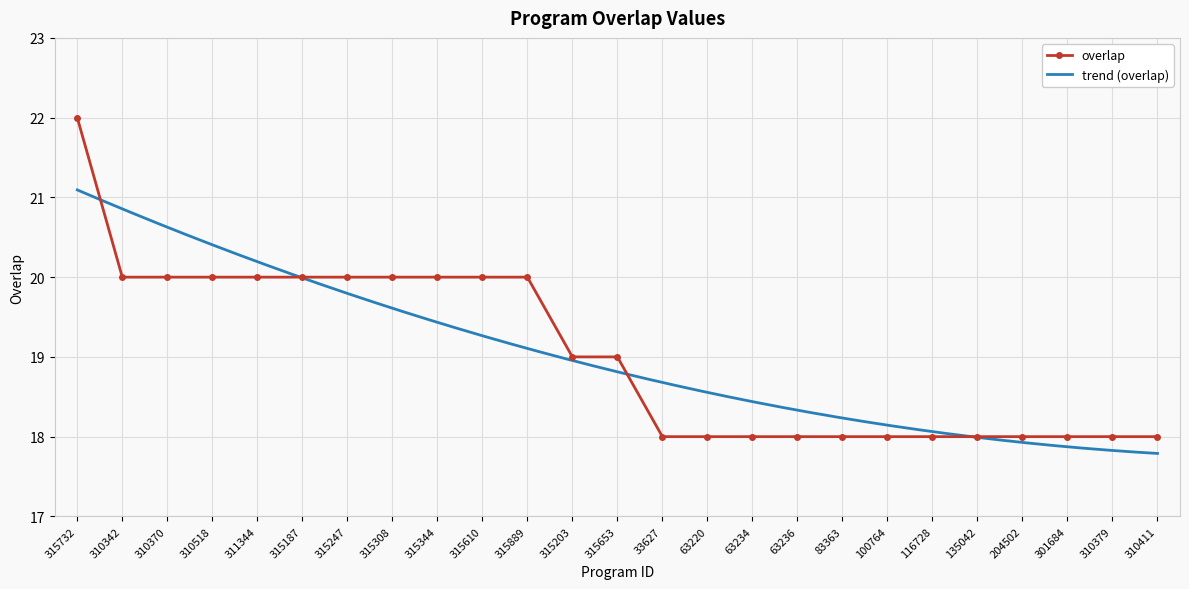

Approximately how many times larger is the value at 315247 compared to 63220?

1.1